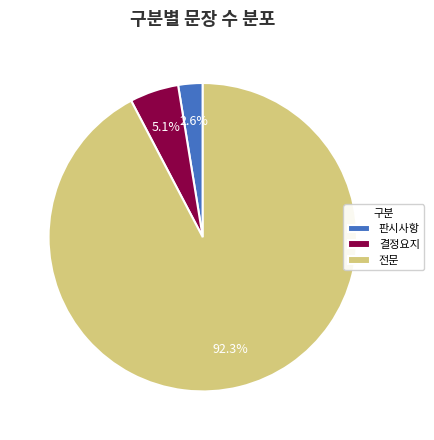

What percentage is NOT represented by 전문?

7.7%